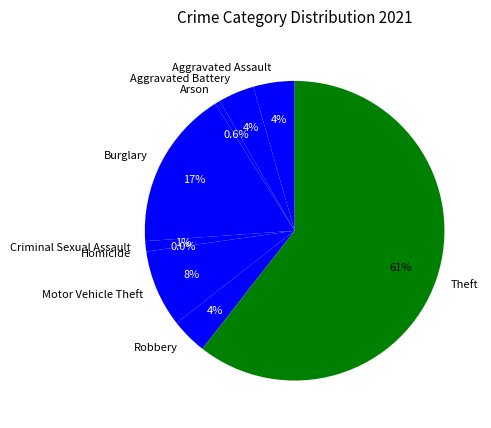

Rank the categories by value from lowest to highest.

Homicide, Arson, Criminal Sexual Assault, Aggravated Battery, Robbery, Aggravated Assault, Motor Vehicle Theft, Burglary, Theft